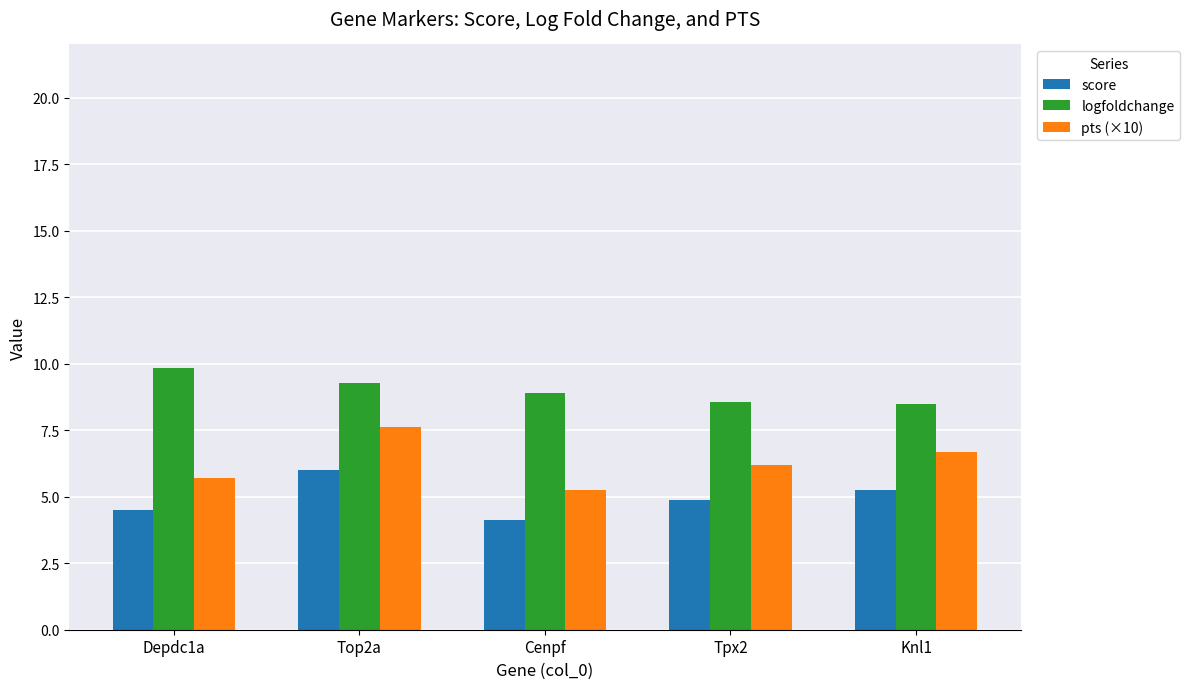

The value of score at Top2a is 6.0. True or false?

True